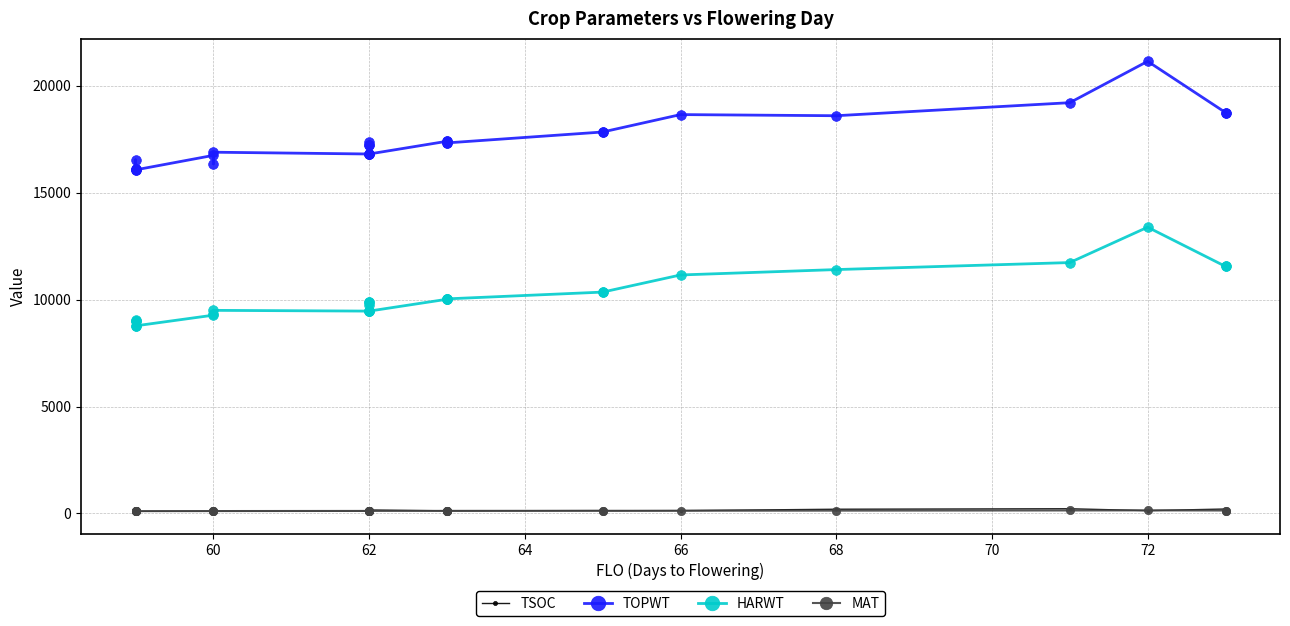

The TOPWT series shows 27012 at 62. True or false?

False